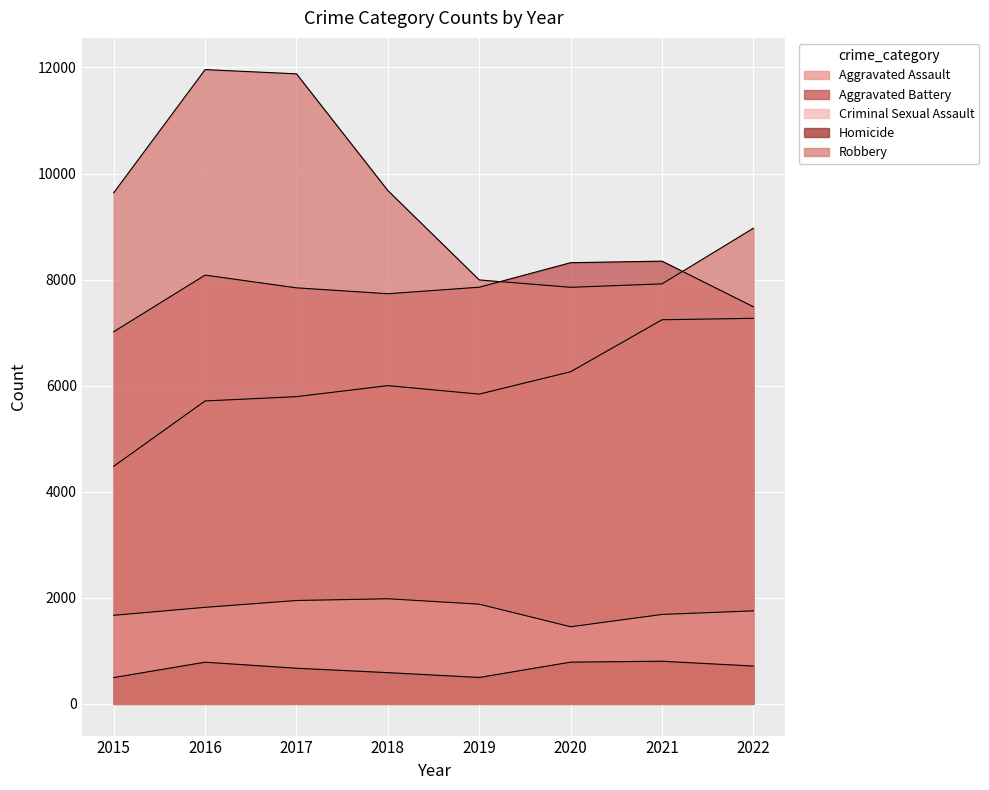

What is the difference between the maximum and minimum values in the Aggravated Battery series?

1330